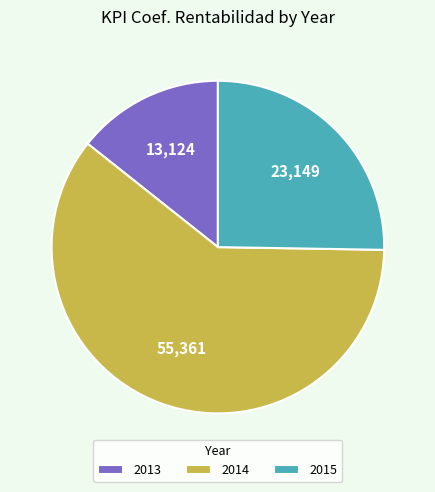

Is the sum of 2013 and 2014 greater than half?

Yes